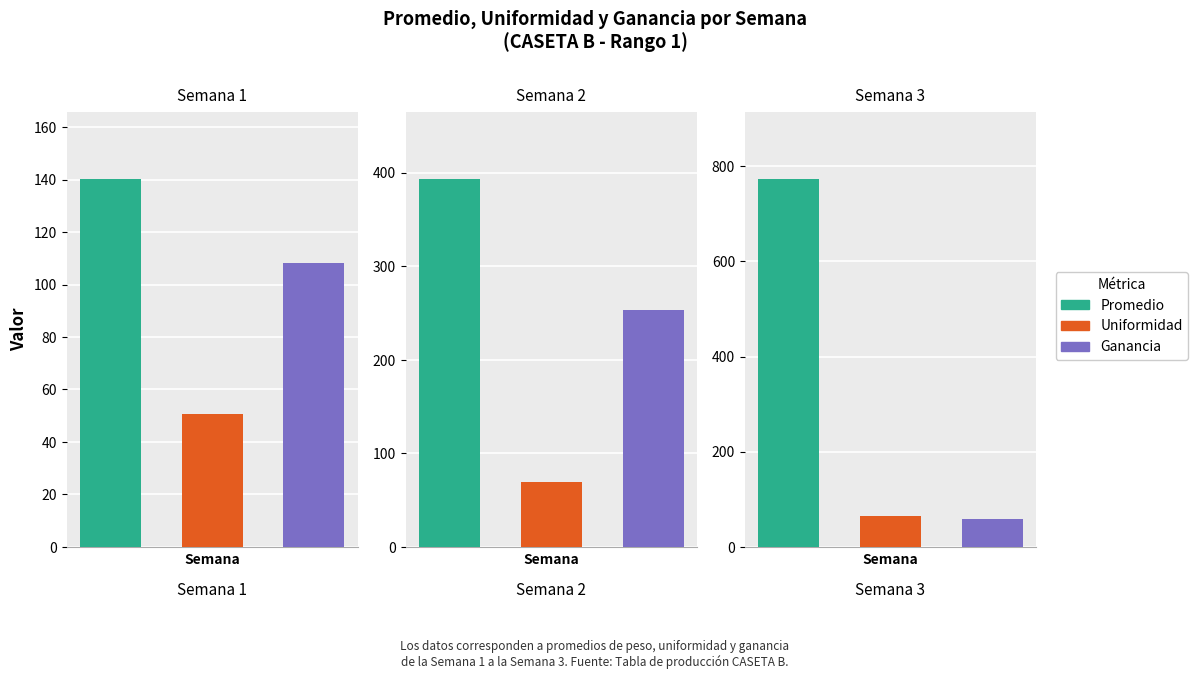

Between Semana 1 and Semana 3, which series saw the biggest shift?

Promedio